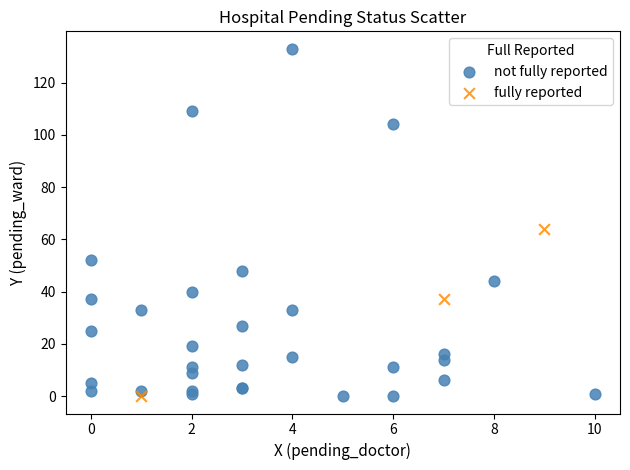

What are all the series names shown in the legend?

not fully reported, fully reported